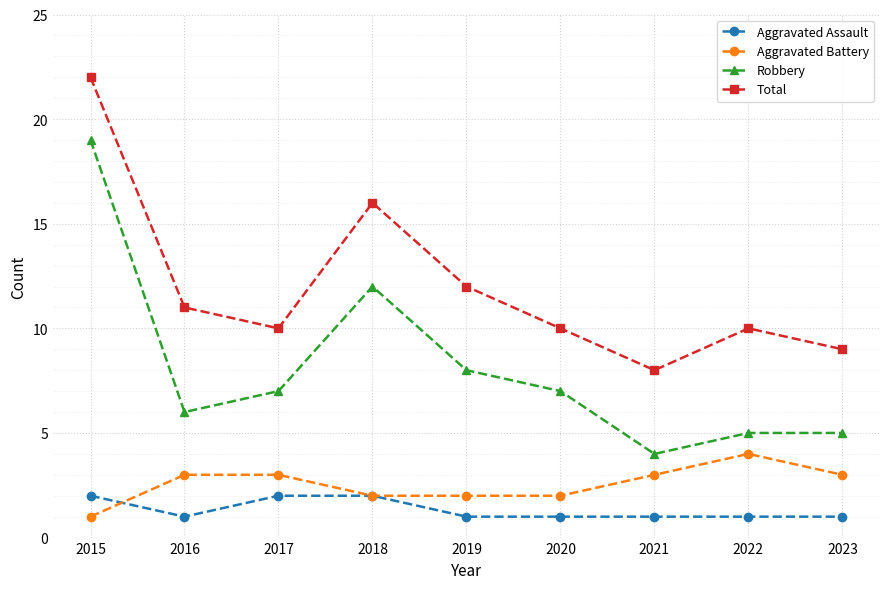

How many lines are shown in the chart?

4